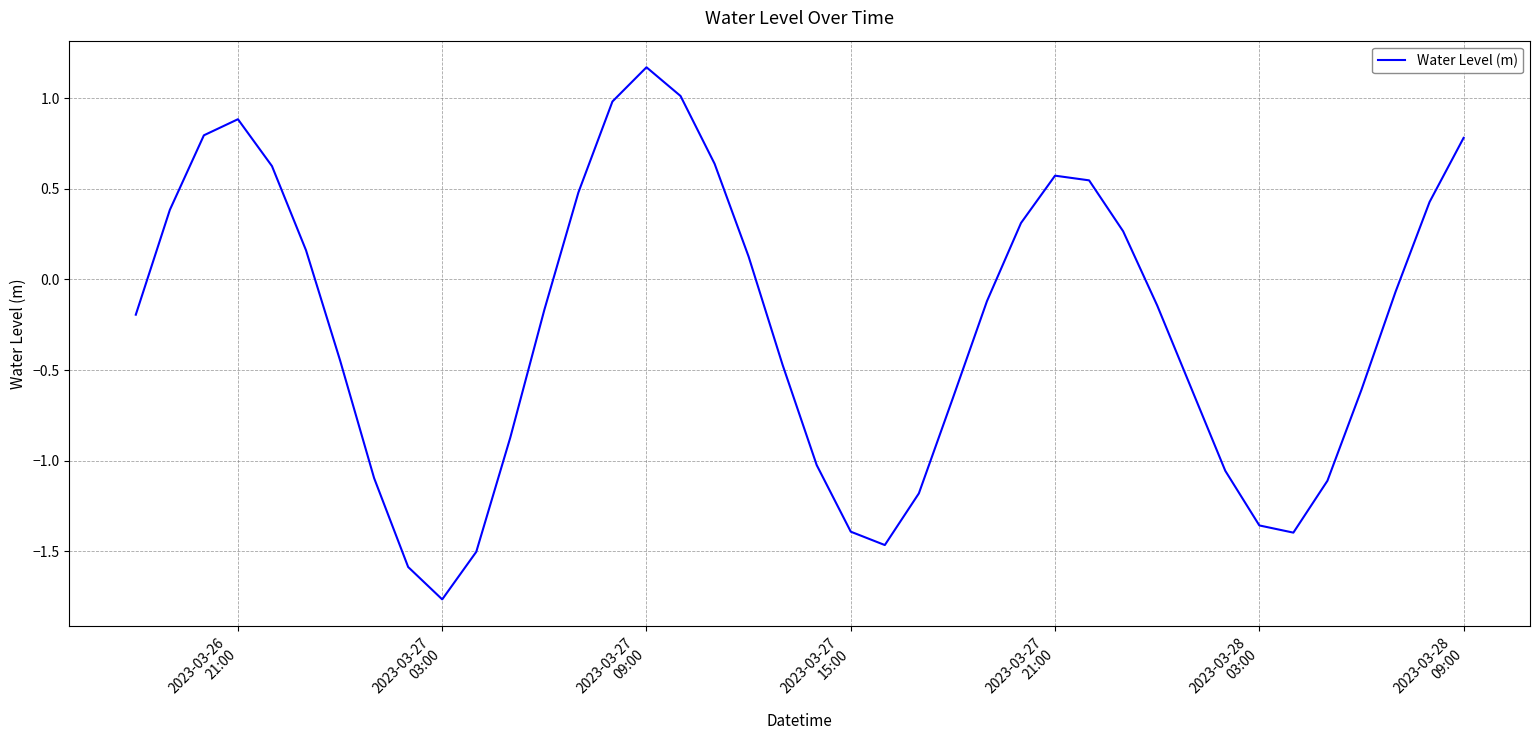

What is the difference between the maximum and minimum values?

2.9